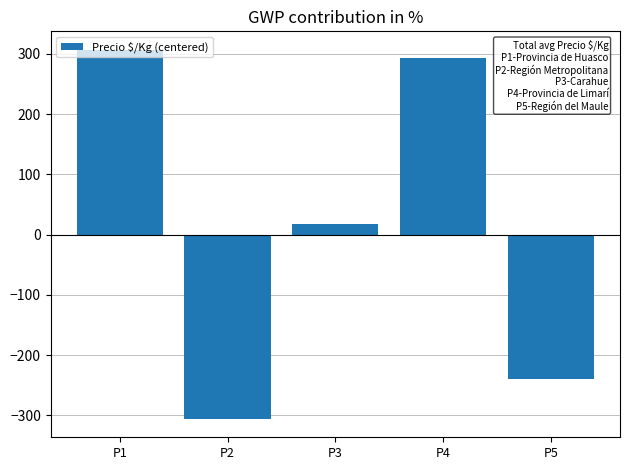

What is the approximate value at P1, to the nearest 50?

300